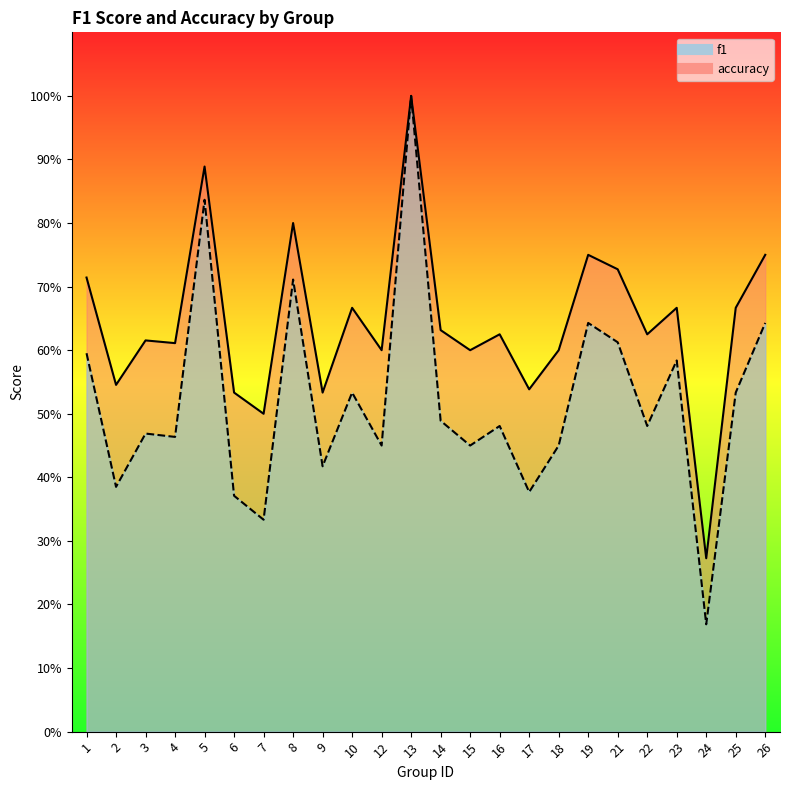

What is the difference between the maximum and minimum values in the f1 series?

0.8